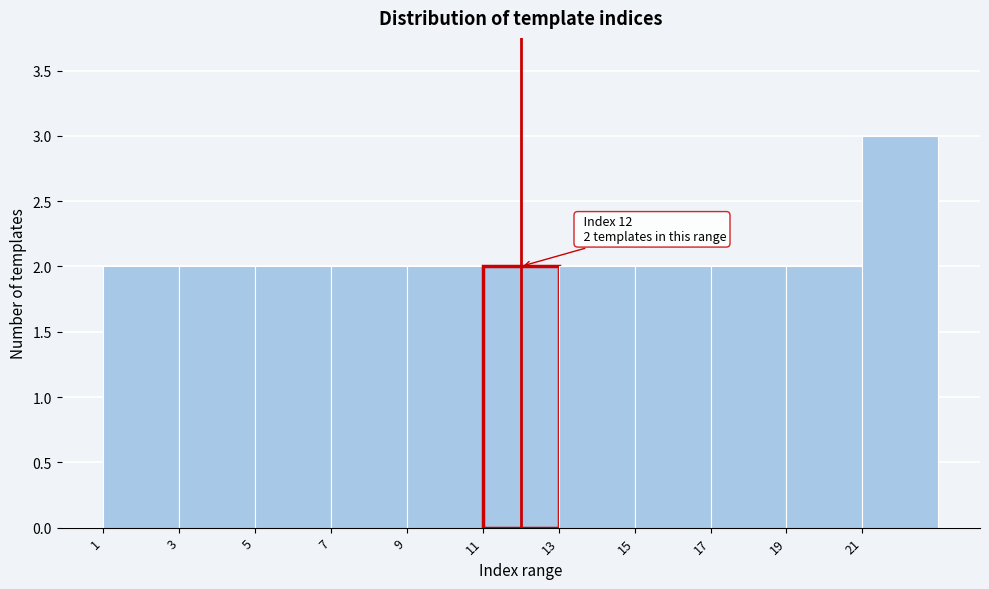

Over which range of the x-axis is the bar tallest?

21 to 23